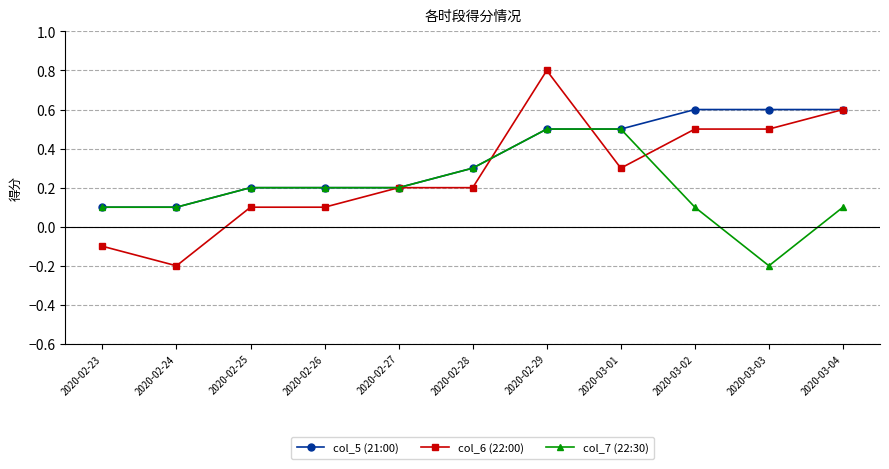

Which series changed the most between 2020-03-02 and 2020-03-03?

col_7 (22:30)